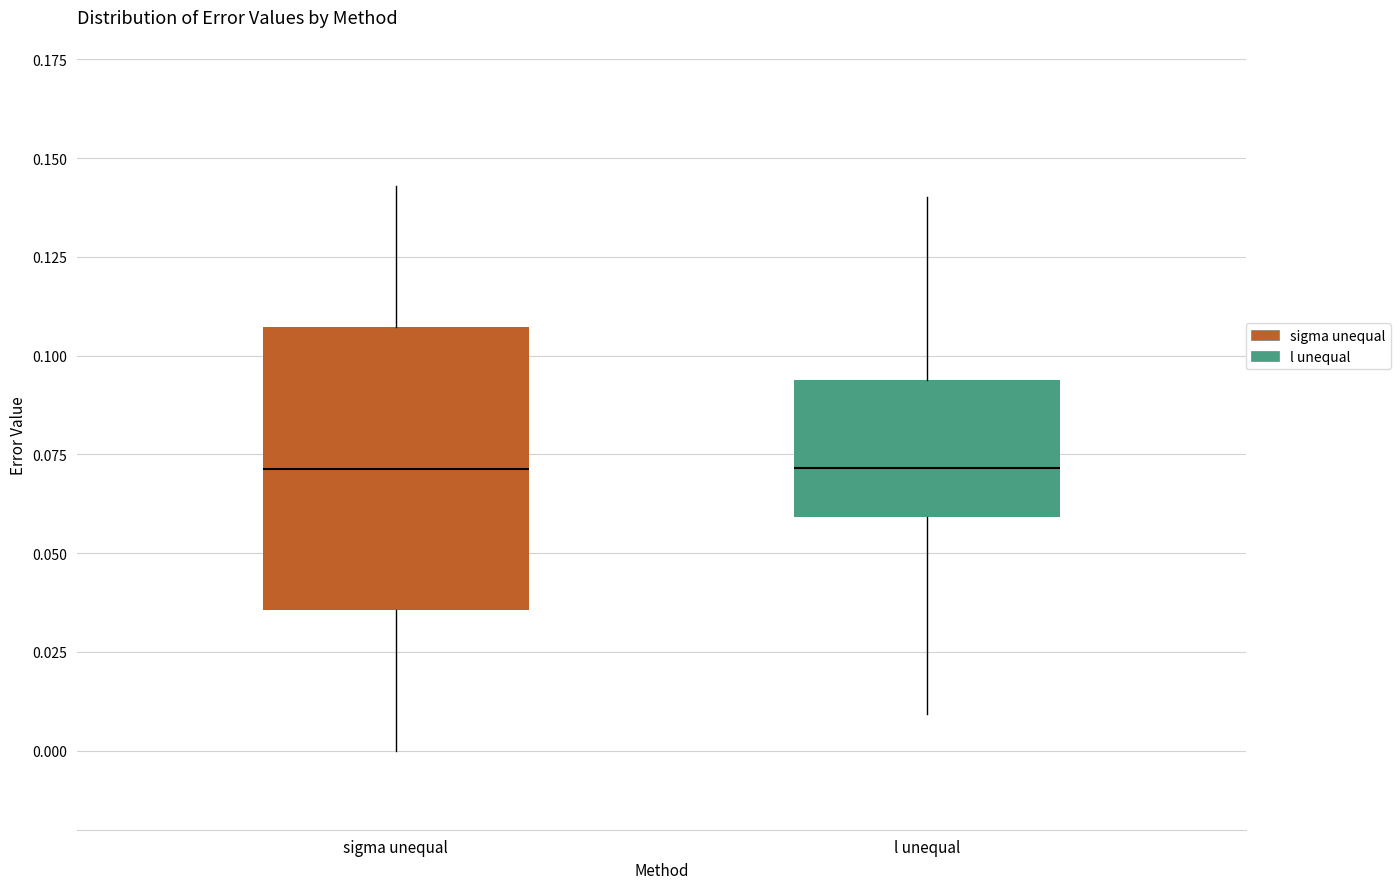

Where does the median line of the box for sigma unequal sit on the y-axis? The values are not printed on the chart, so give them approximately, as read against the axis.

0.070